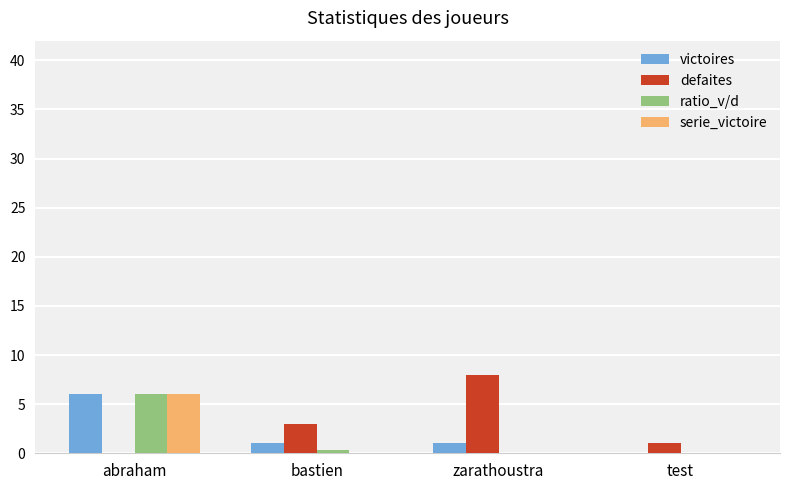

Between zarathoustra and test, which series saw the biggest shift?

defaites